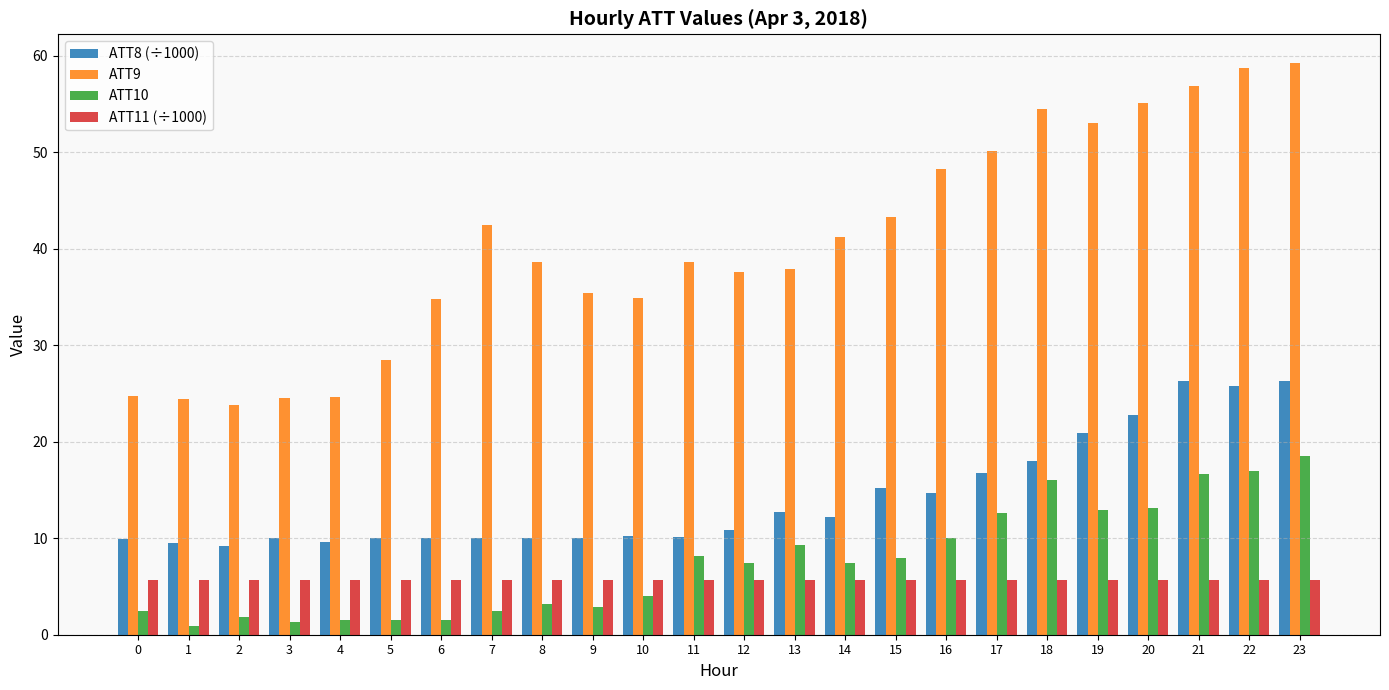

What is the total value across all series at 23?

109.8